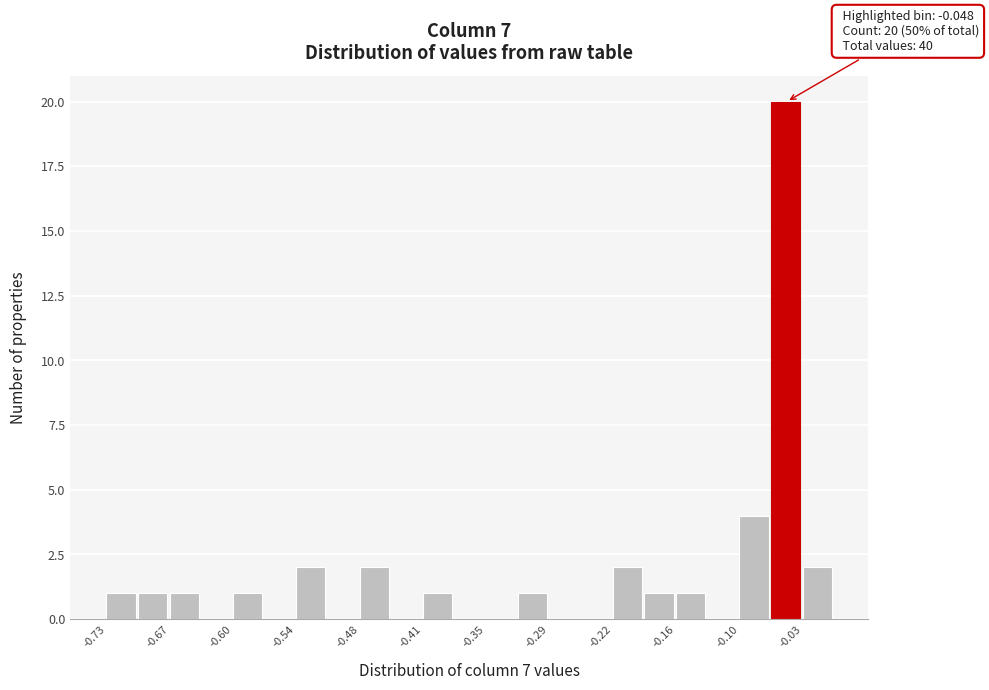

Around what value on the x-axis is the tallest bar? Give the approximate position of its centre, as read against the axis.

-0.05